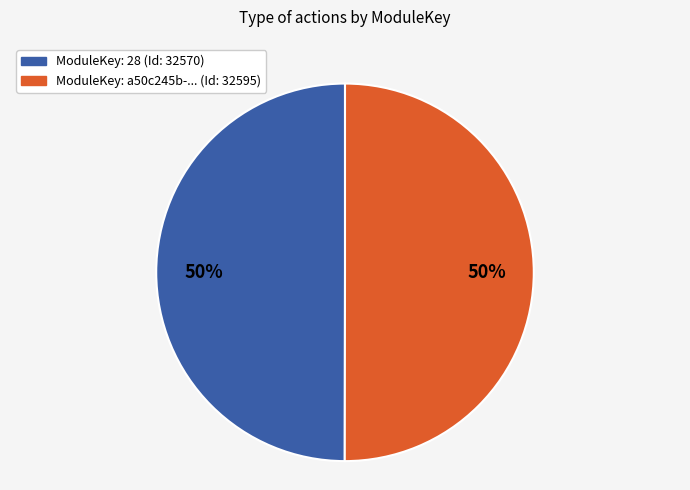

To the nearest percent, what is the average slice percentage?

50%